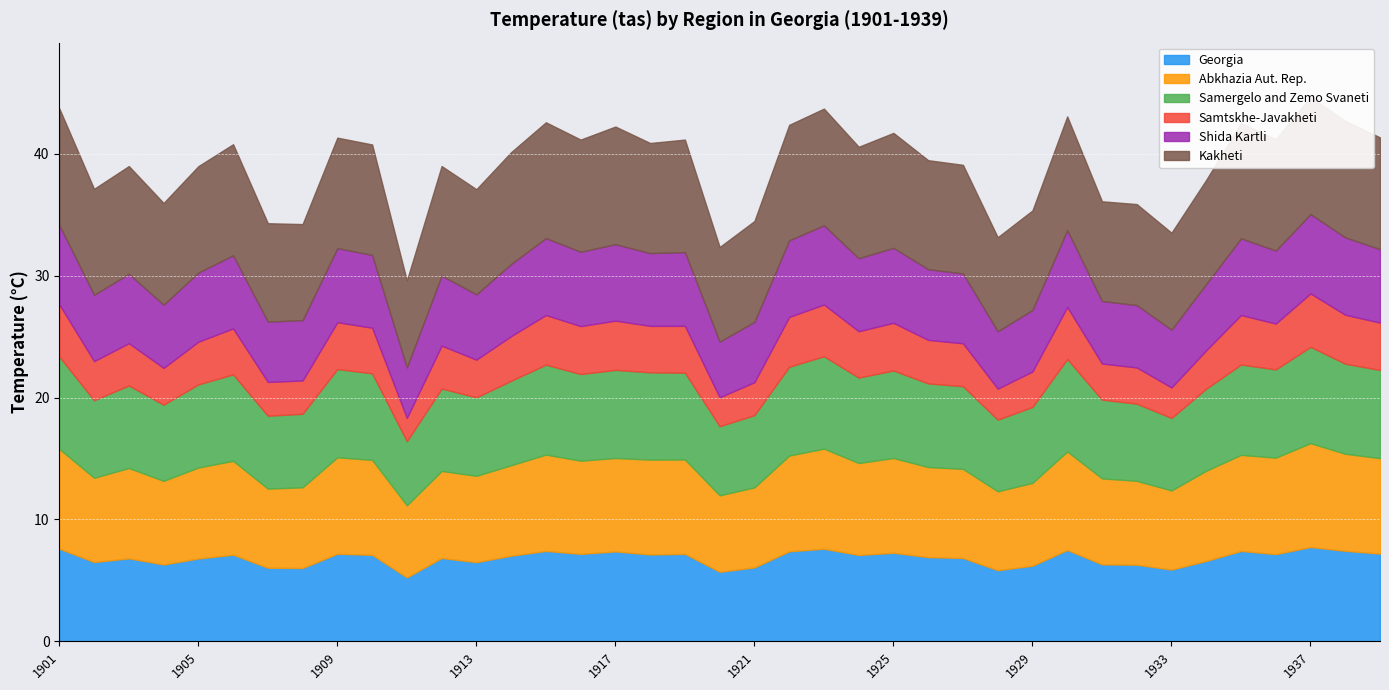

Rank the series at 1931 from highest to lowest value.

Kakheti, Abkhazia Aut. Rep., Samergelo and Zemo Svaneti, Georgia, Shida Kartli, Samtskhe-Javakheti